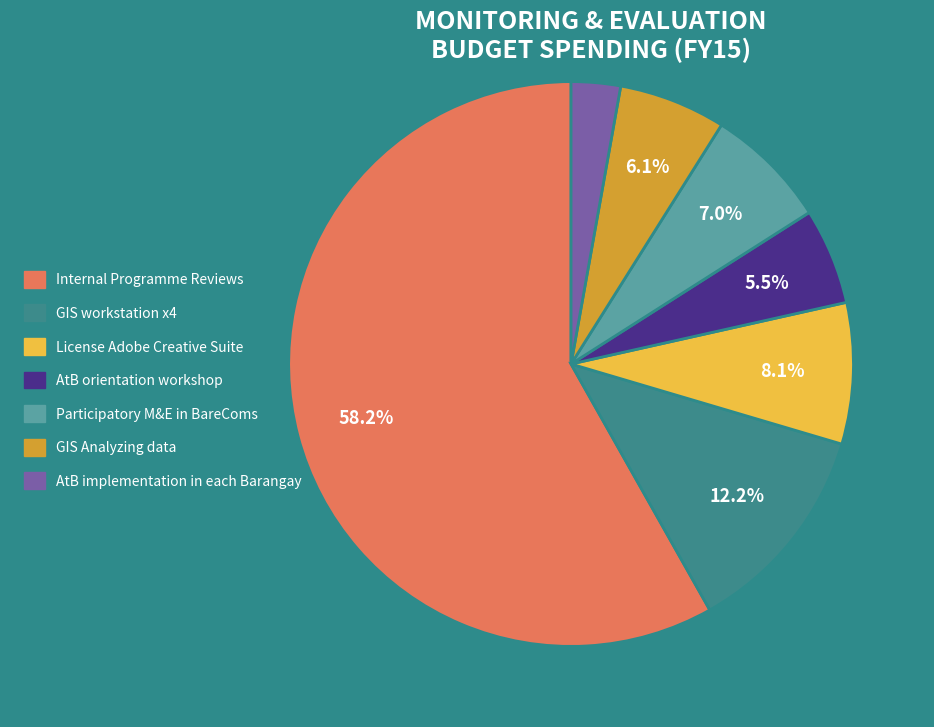

To the nearest percent, what is the difference between the largest and smallest slice percentages?

55%